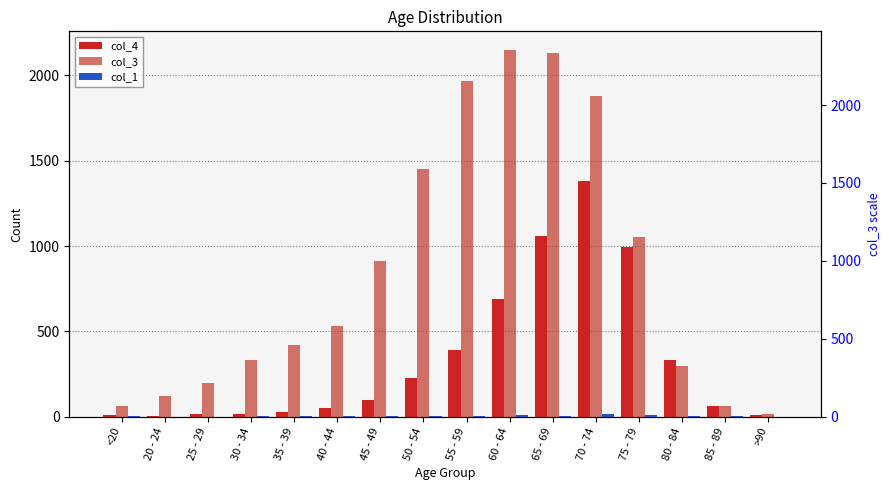

True or false: col_3 has a value of 935 at 70 - 74.

False